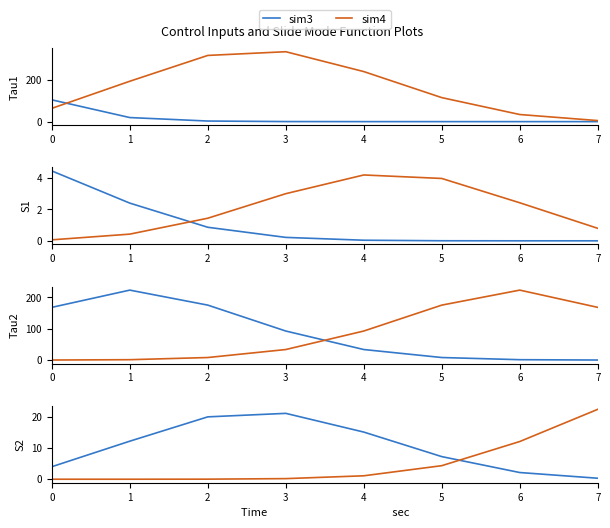

True or false: sim3 has a value of 25.8 at 4.

False